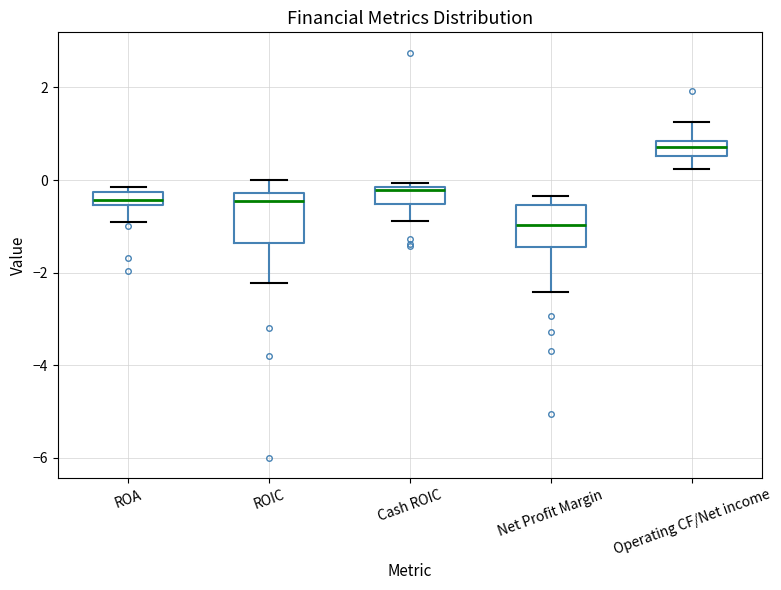

Which box has the lowest median line?

Net Profit Margin